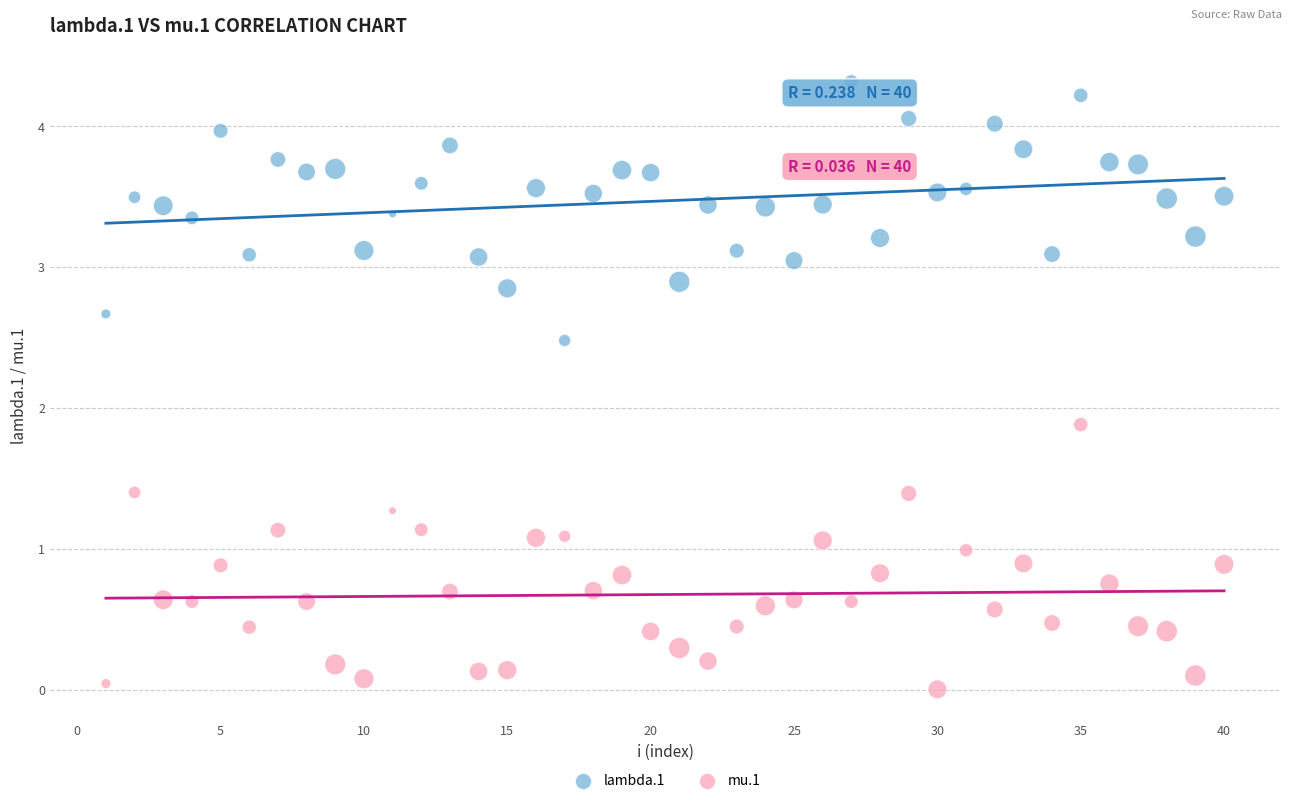

Which series reaches the maximum Y coordinate?

lambda.1